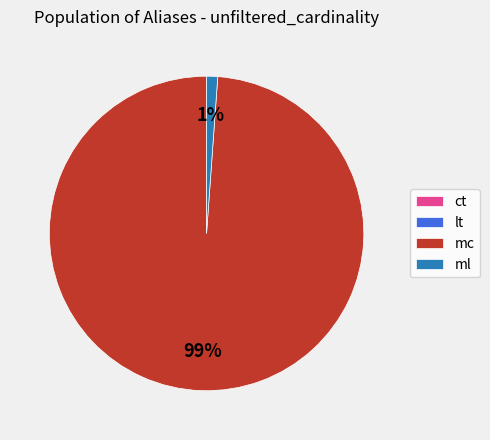

To the nearest percent, what portion does ml represent?

1%